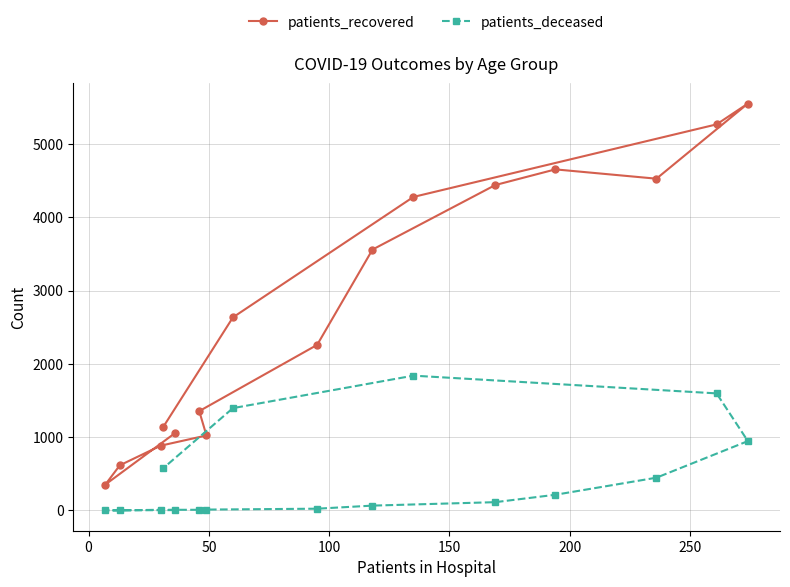

How many interior local valleys does the patients_deceased series have?

1